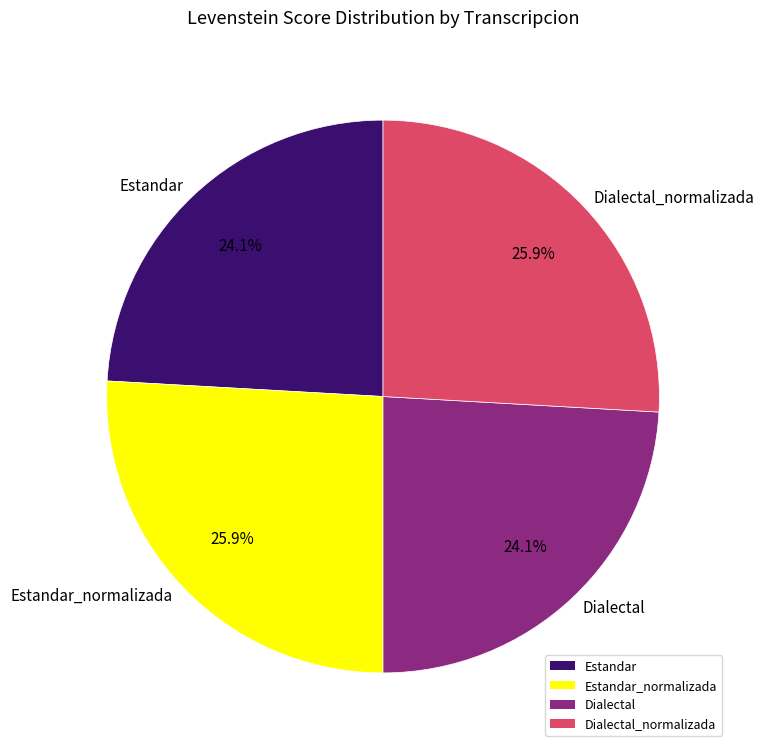

Is there any slice that represents more than half of the pie?

No